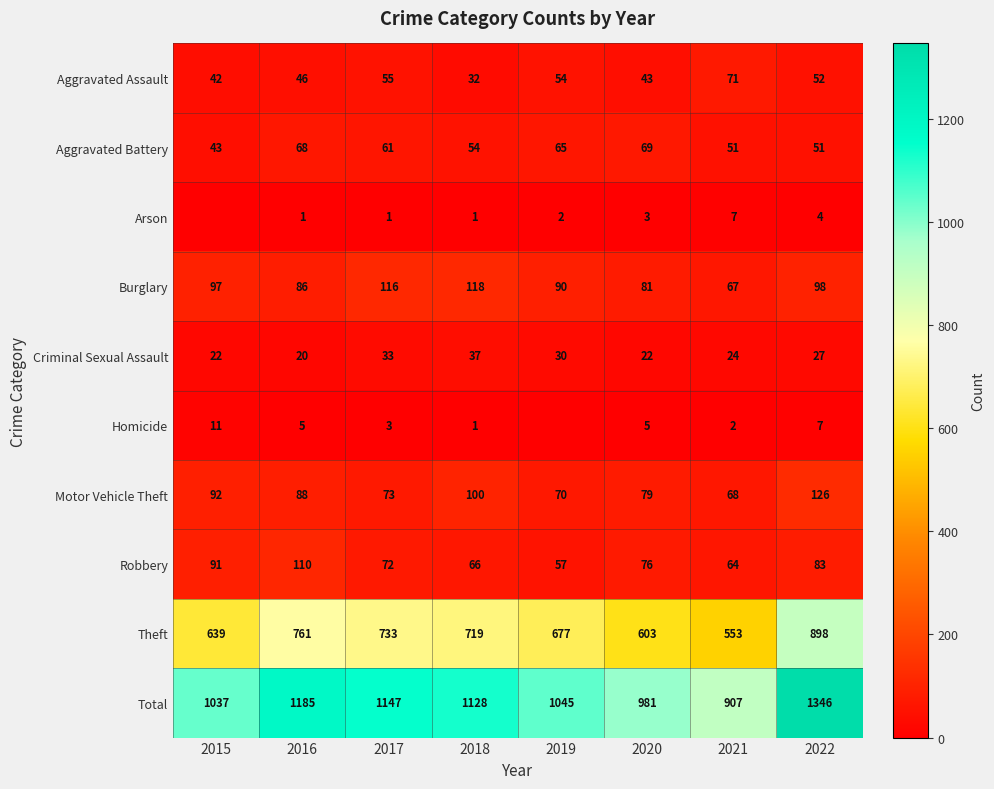

At which label does Aggravated Assault first exceed 52?

2017